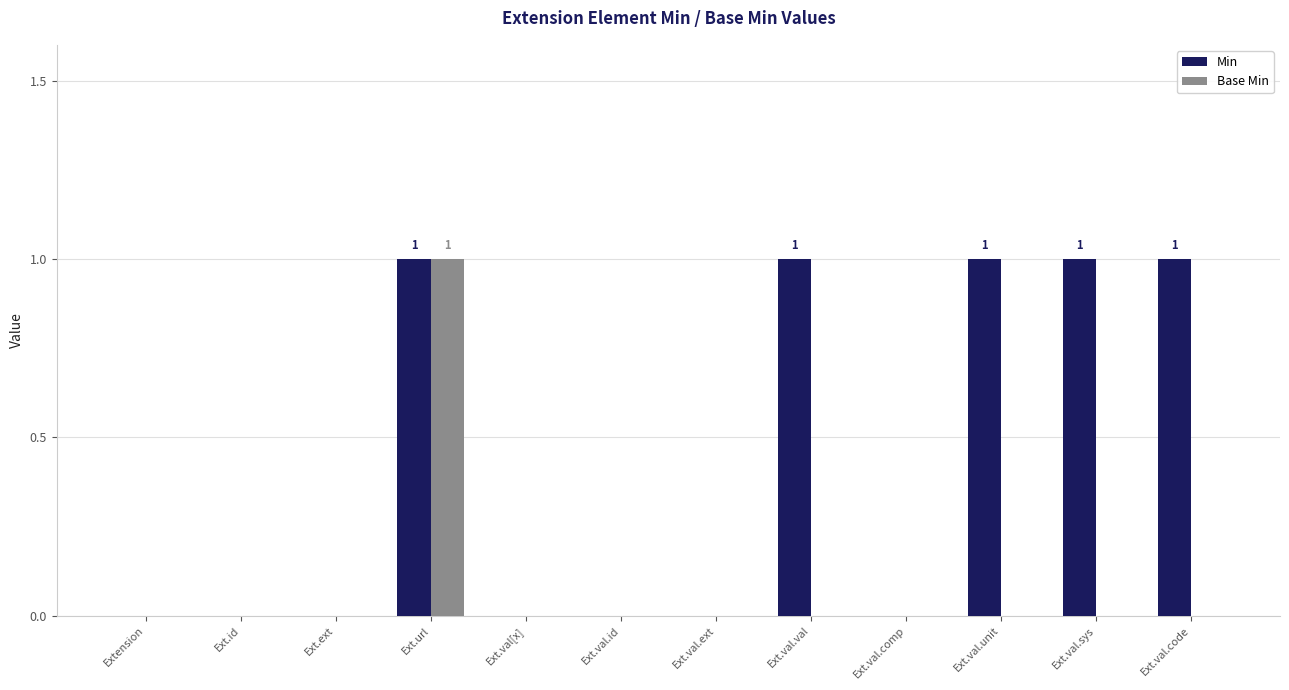

At which category is the sum across all series the highest?

Ext.url